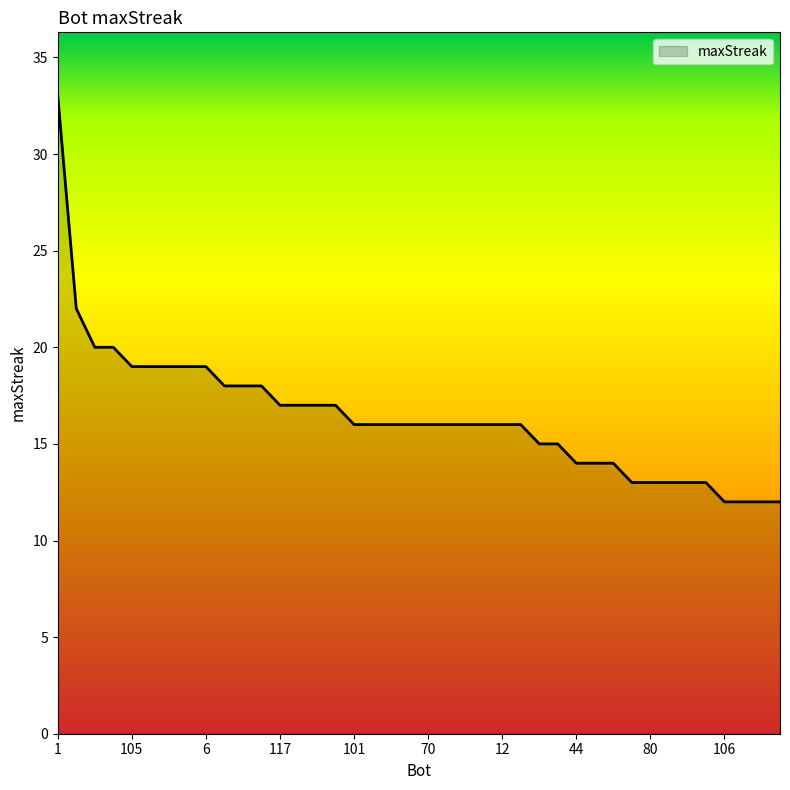

What is the greatest value displayed?

33